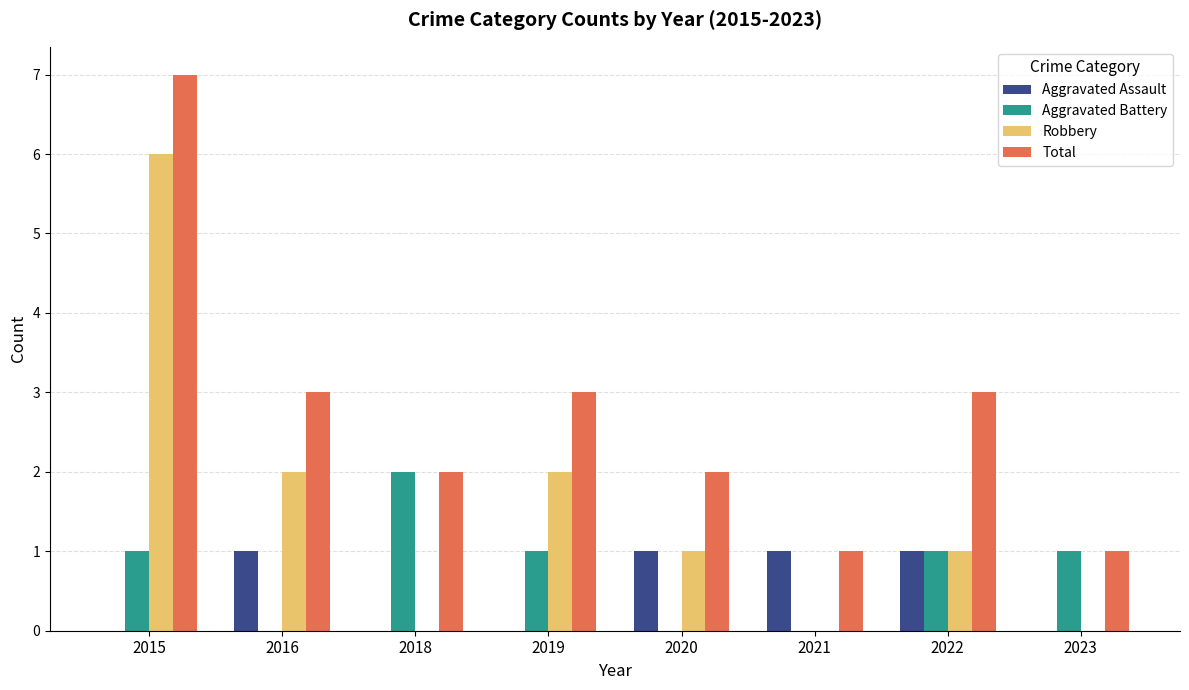

What is the maximum value shown in the chart?

7